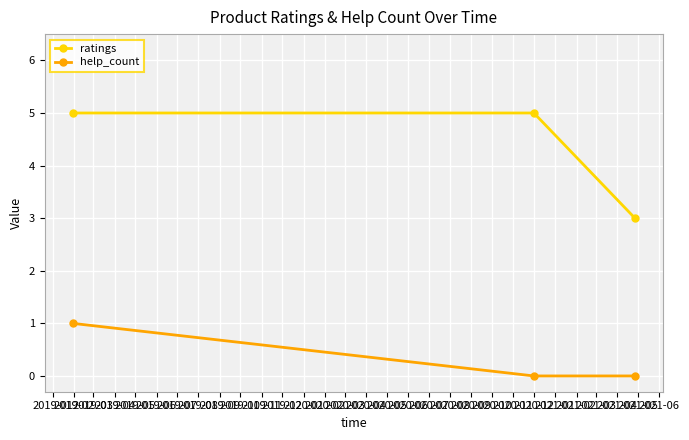

What is the maximum value shown in the chart?

5